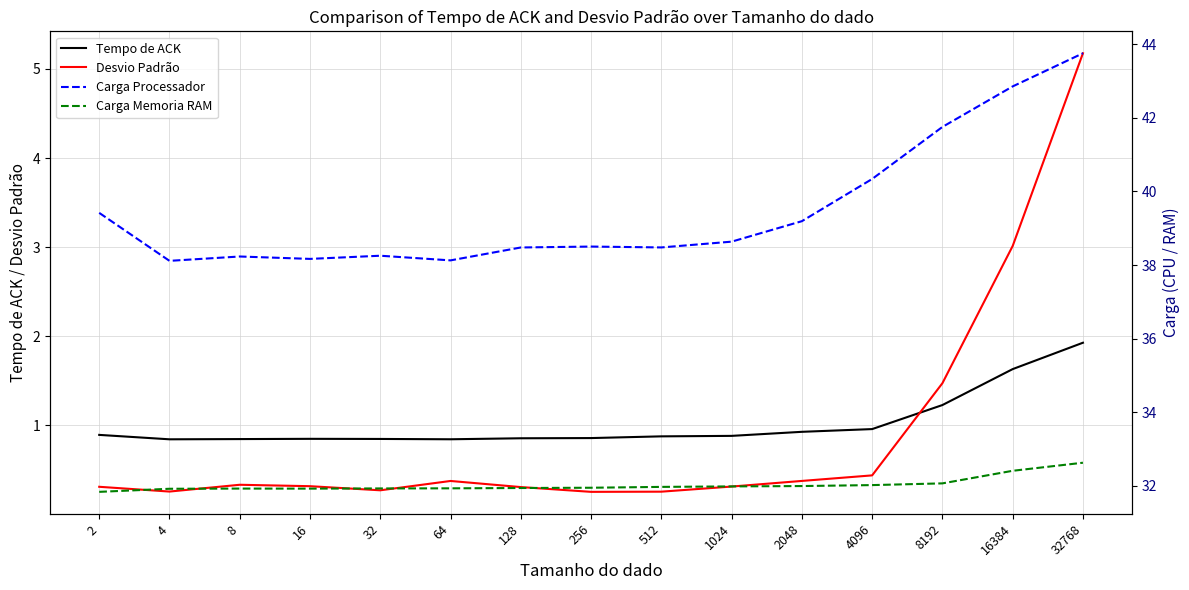

Count the number of categories in the chart.

15